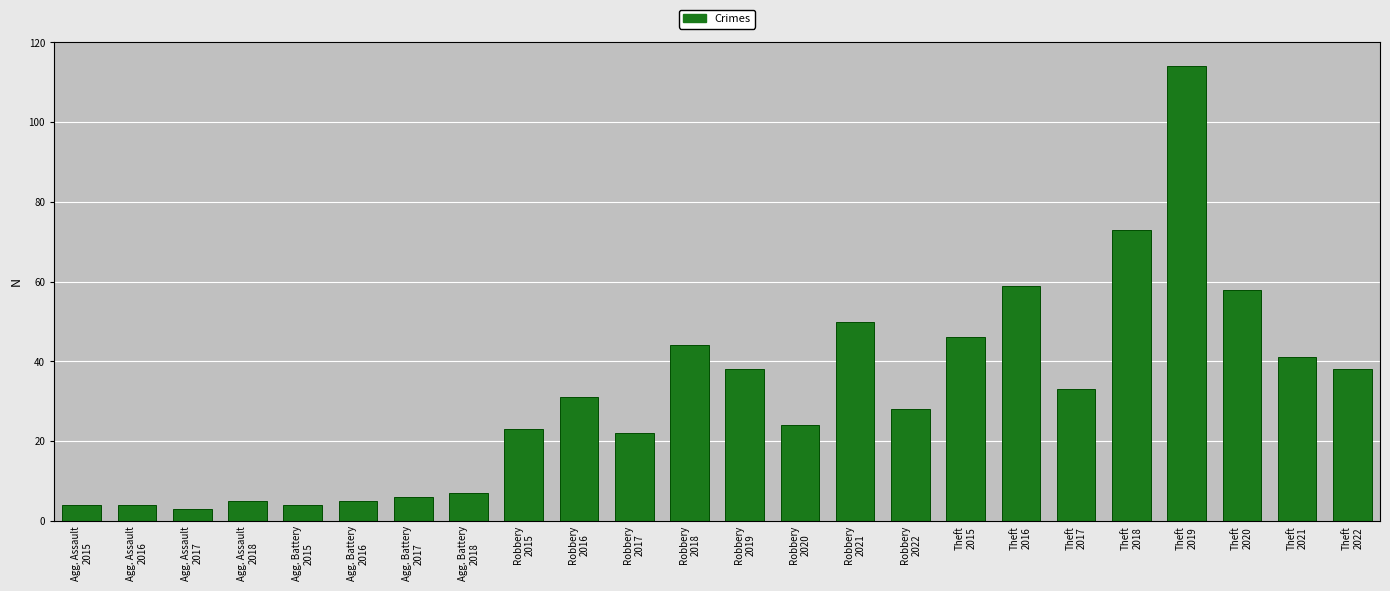

What position from the left is Agg. Battery
2015?

5